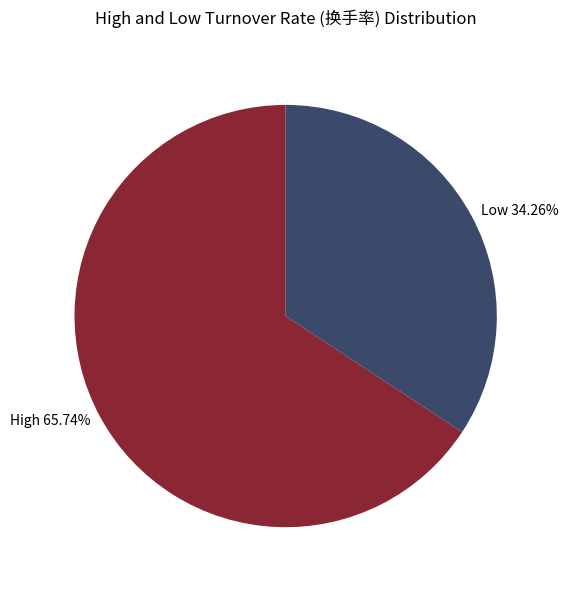

How many segments does this pie chart have?

2